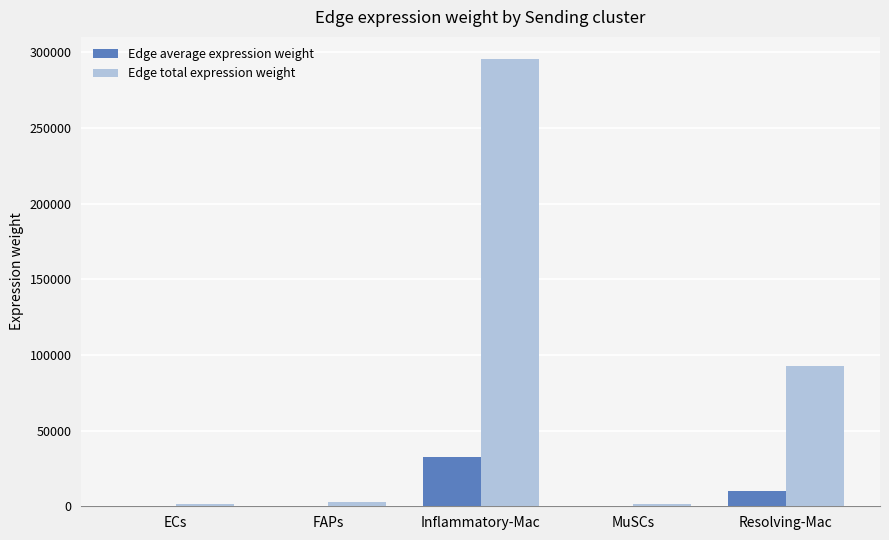

What is the sum of all Edge average expression weight values?

43714.1